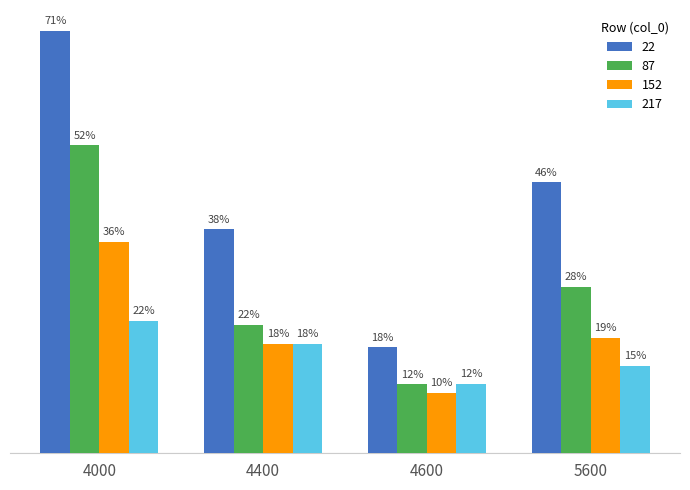

What is the total value across all series at 4000?

1.8